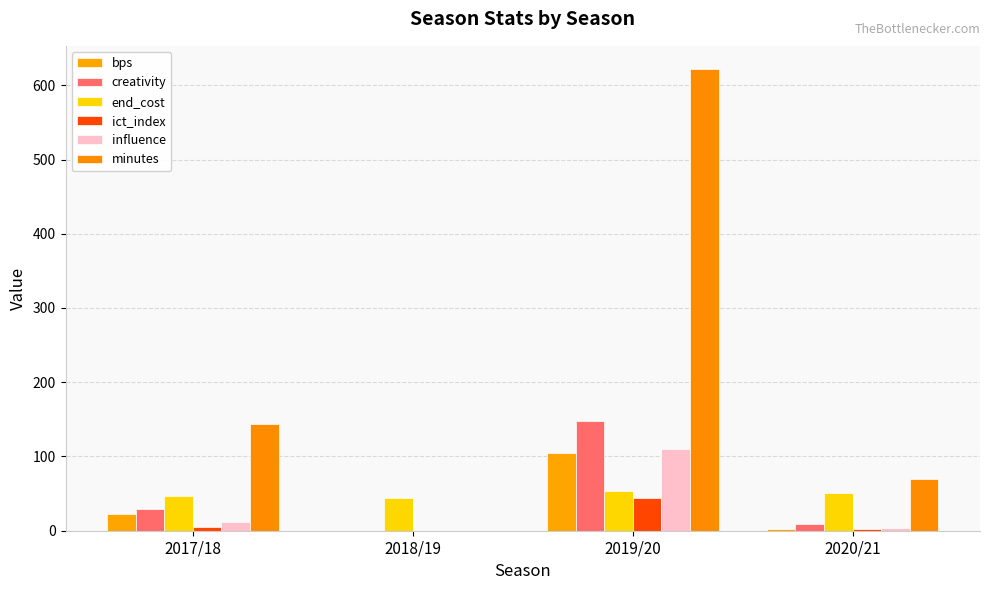

Reading left to right, transcribe all the data shown in this chart.

bps: 23.0	0.0	105.0	2.0
creativity: 29.7	0.0	148.3	9.7
end_cost: 47.0	44.0	53.0	51.0
ict_index: 5.3	0.0	44.4	2.4
influence: 12.0	0.0	110.4	4.2
minutes: 144.0	0.0	622.0	70.0